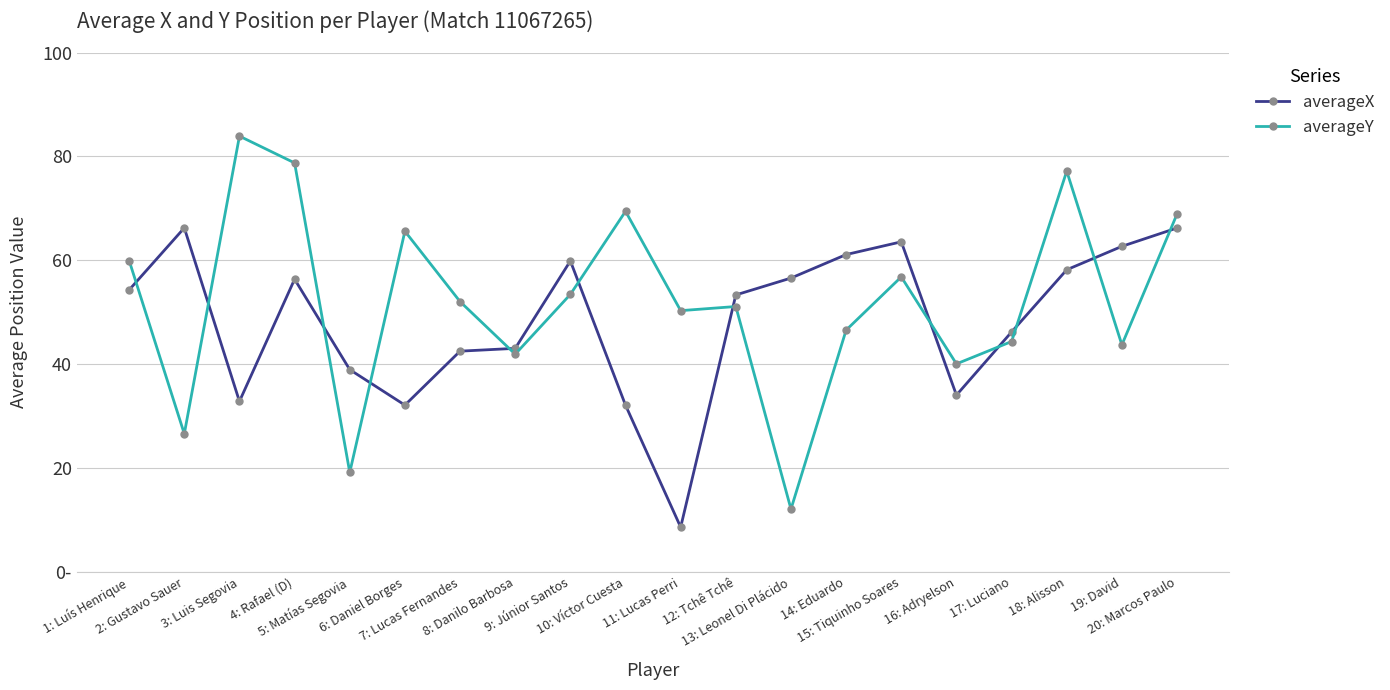

Does the chart have visible grid lines?

Yes